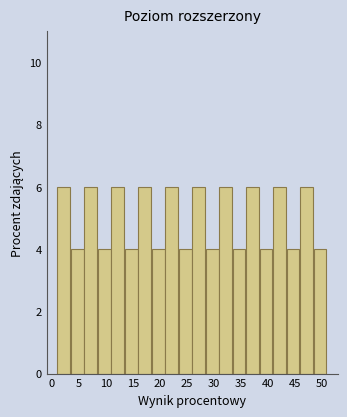

How tall is the bar that spans 6.0 to 8.5 on the x-axis? The values are not printed on the chart, so give them approximately, as read against the axis.

6